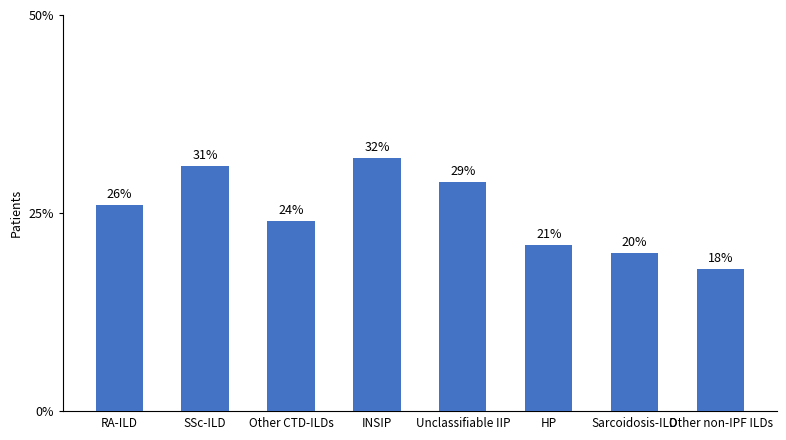

Rank the categories by value from lowest to highest.

Other non-IPF ILDs, Sarcoidosis-ILD, HP, Other CTD-ILDs, RA-ILD, Unclassifiable IIP, SSc-ILD, INSIP